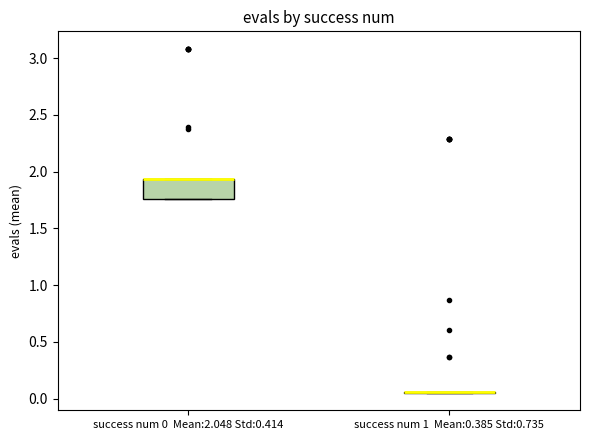

Reading left to right, transcribe this box plot: for each box, give where its median line is, the range the box spans, and where its two whiskers end, as read against the y-axis. The values are not printed on the chart, so give them approximately, as read against the axis.

success num 0 Mean:2.048 Std:0.414: median 1.95 (drawn on the box's upper edge), box 1.75 to 1.95, whiskers 1.75 to 1.95
success num 1 Mean:0.385 Std:0.735: box collapsed to a line at 0.05, whiskers 0.05 to 0.05